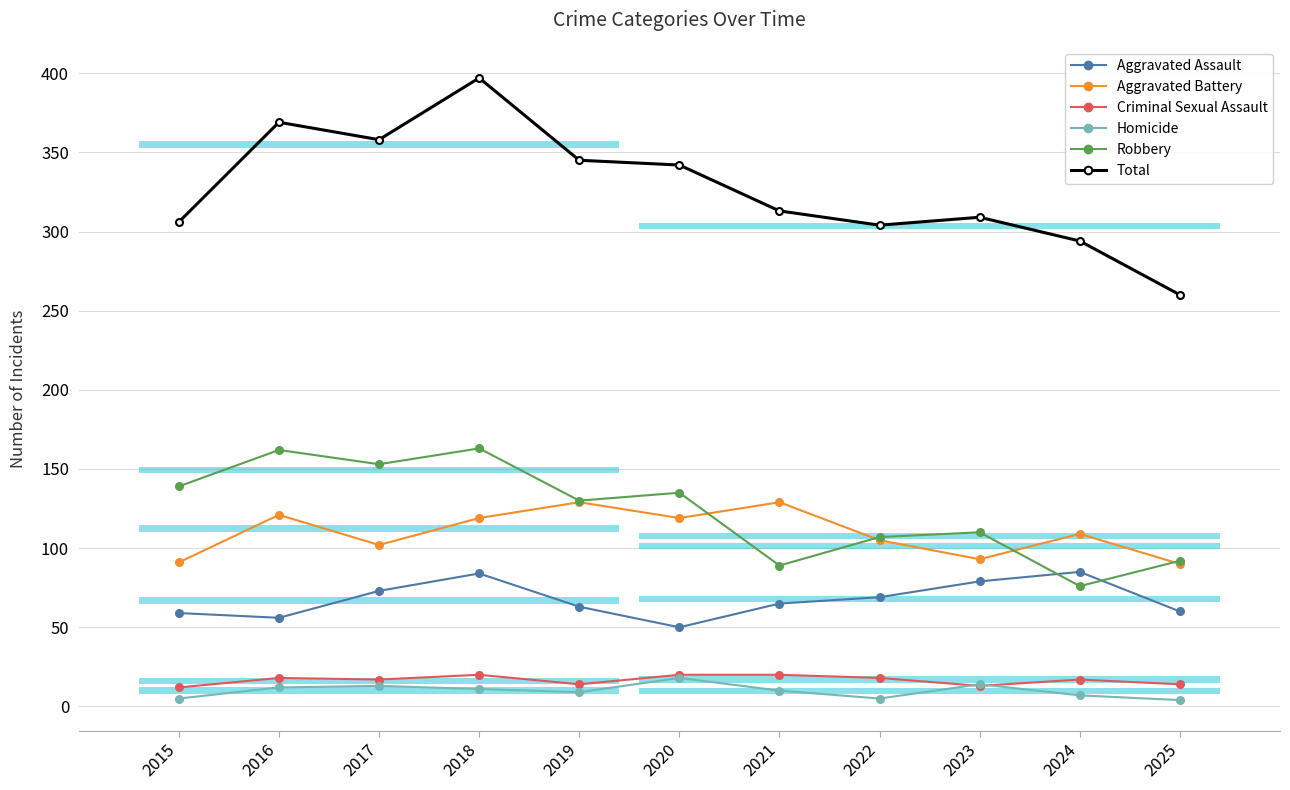

How many lines are shown in the chart?

6